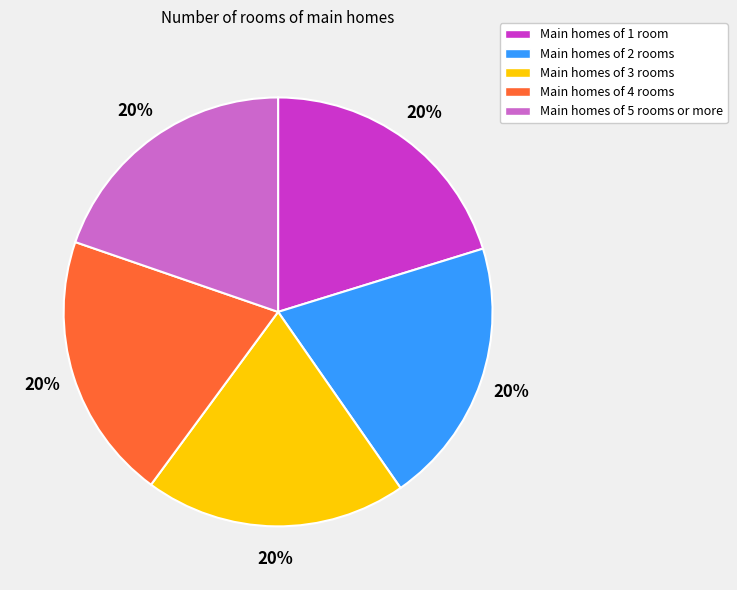

The Main homes of 3 rooms slice represents 31% of the pie. True or false?

False